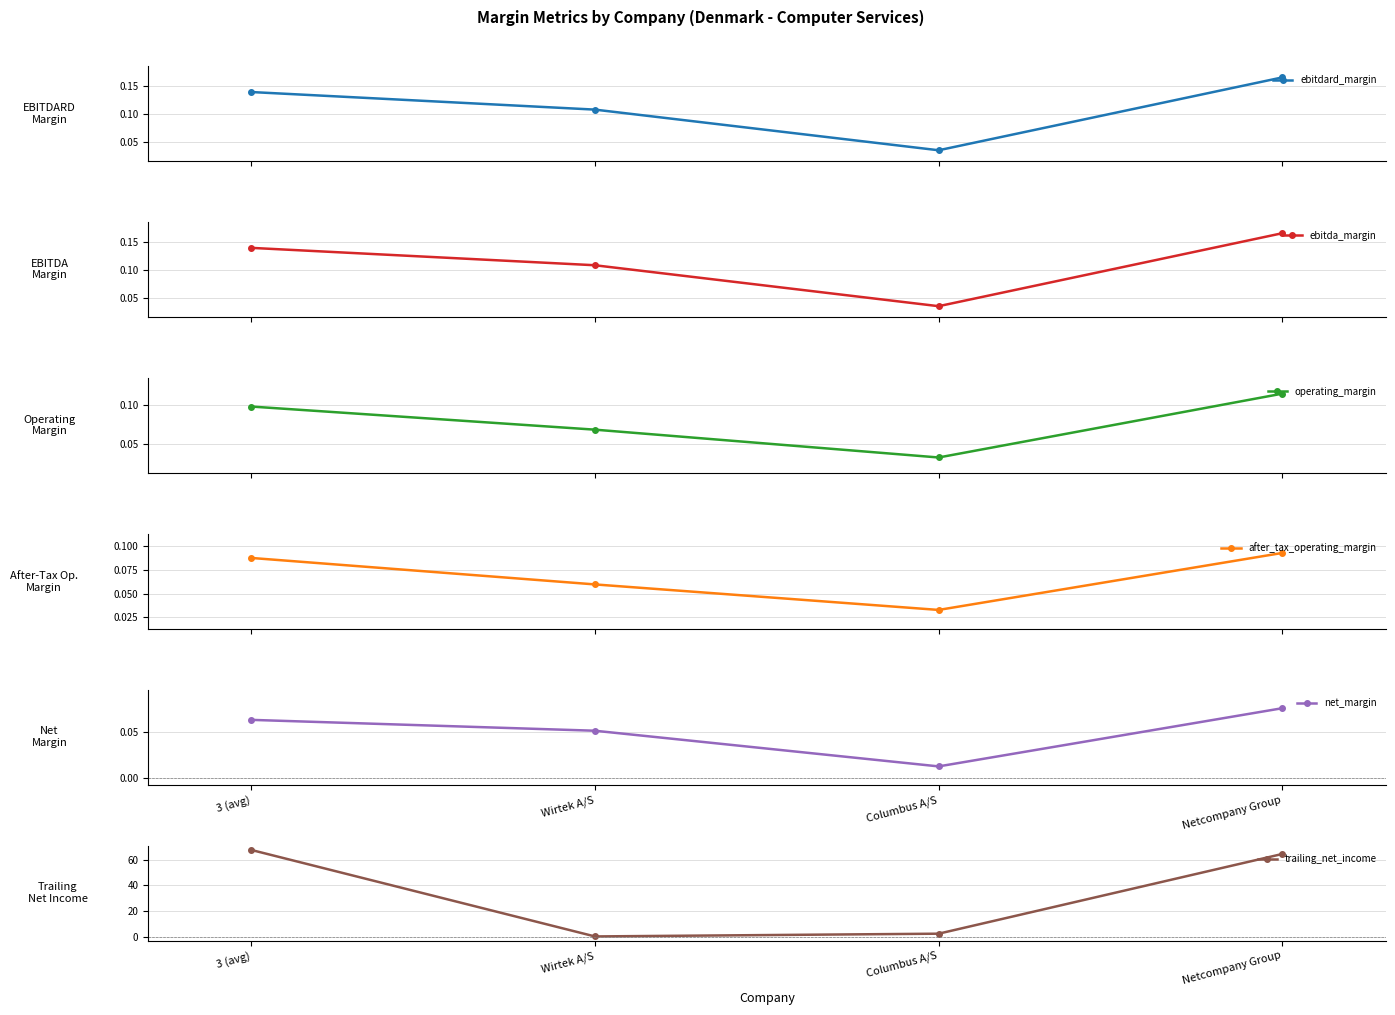

The operating_margin series shows 0.0 at Wirtek A/S. True or false?

False